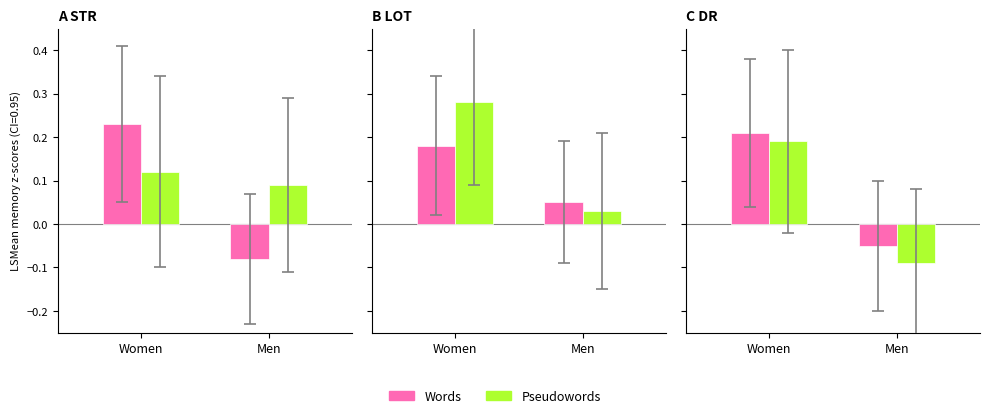

What is the value of the Words bar at the 2nd from the left?

-0.1